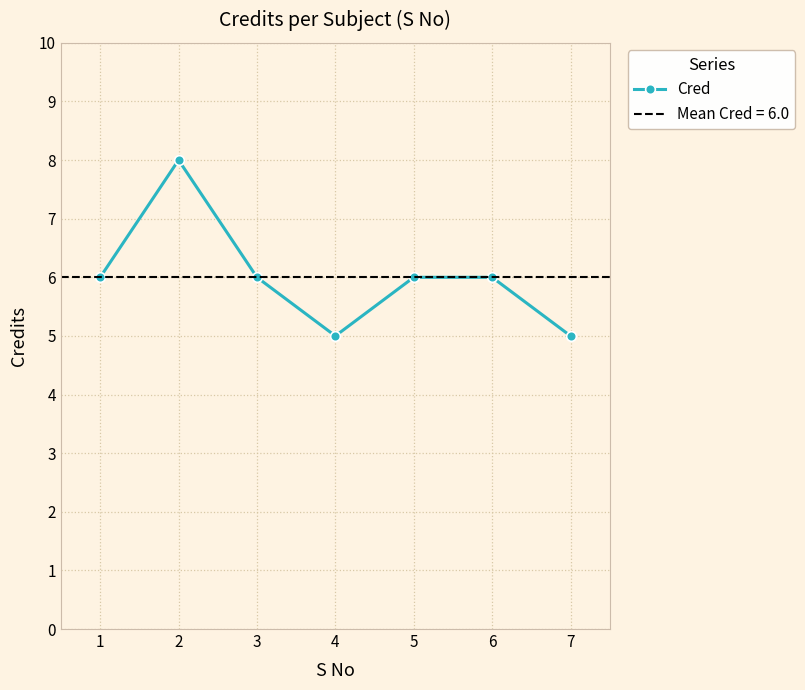

What is the maximum value shown in the chart?

8